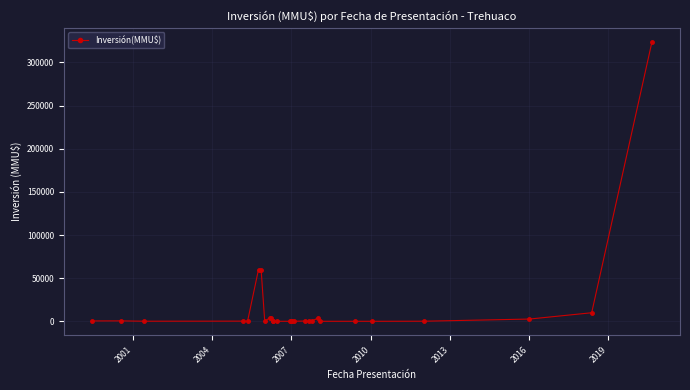

What is the greatest value displayed?

324020